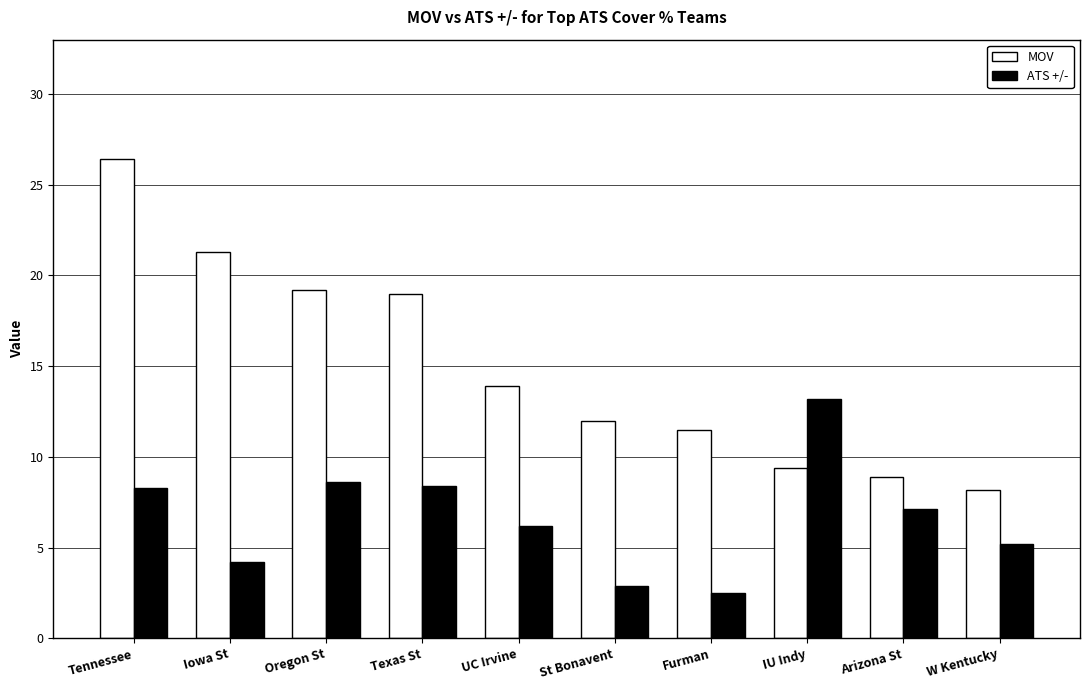

Read the ATS +/- value at St Bonavent.

2.9